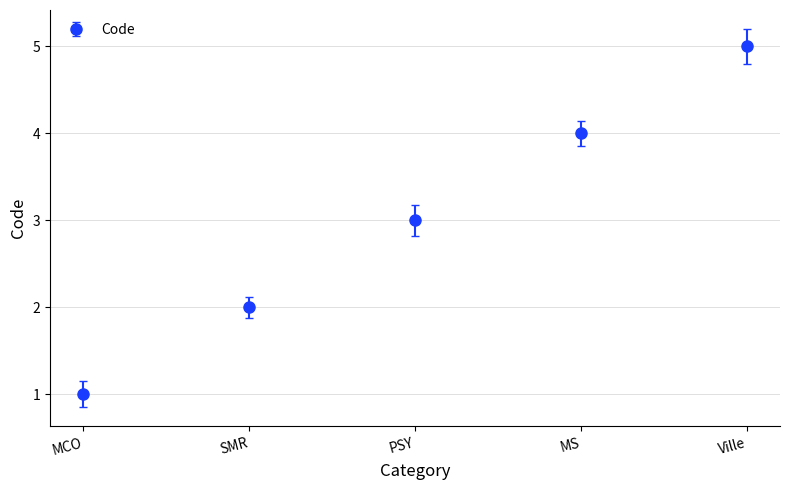

Rank the categories by value from highest to lowest.

Ville, MS, PSY, SMR, MCO